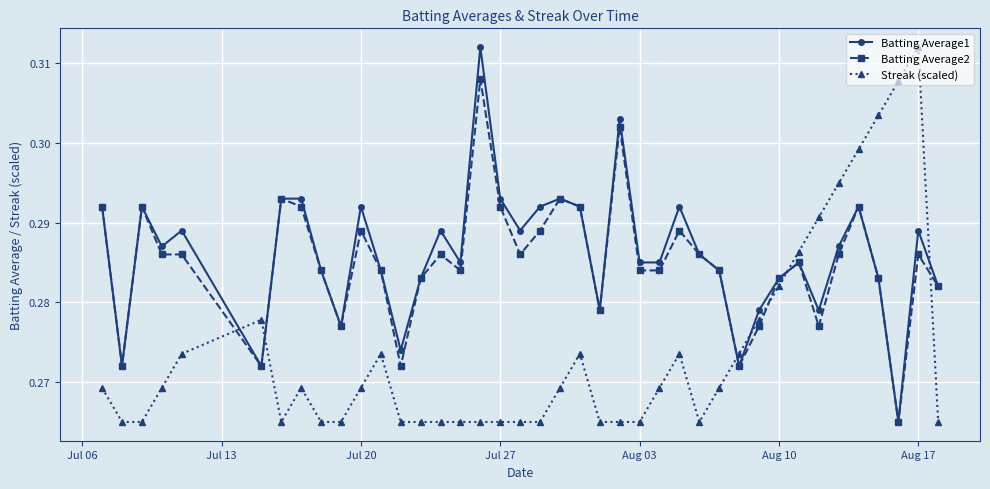

How many Batting Average2 values are between 0 and 1?

40